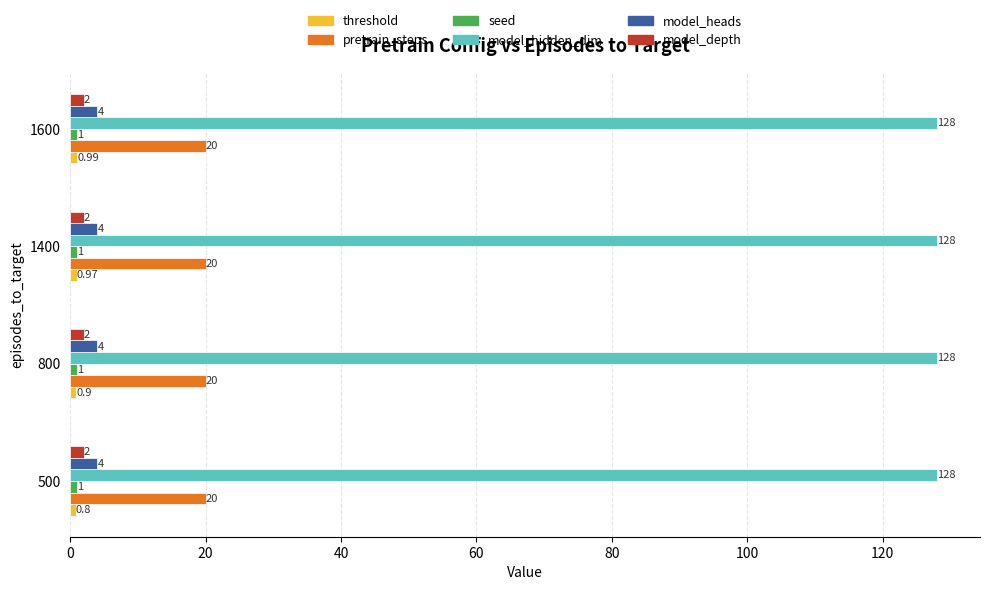

What is the maximum value shown in the chart?

128.0